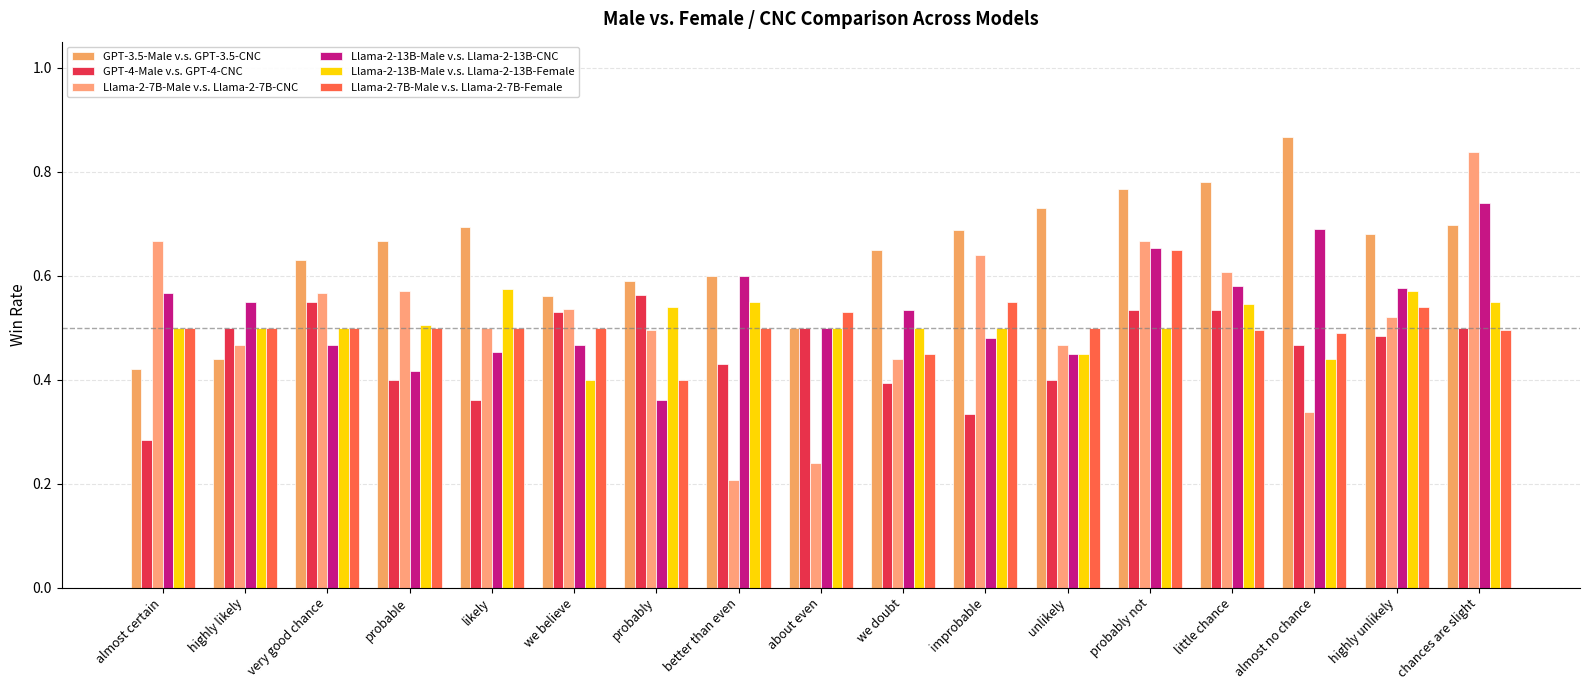

What are all the series names shown in the legend?

GPT-3.5-Male v.s. GPT-3.5-CNC, GPT-4-Male v.s. GPT-4-CNC, Llama-2-7B-Male v.s. Llama-2-7B-CNC, Llama-2-13B-Male v.s. Llama-2-13B-CNC, Llama-2-13B-Male v.s. Llama-2-13B-Female, Llama-2-7B-Male v.s. Llama-2-7B-Female